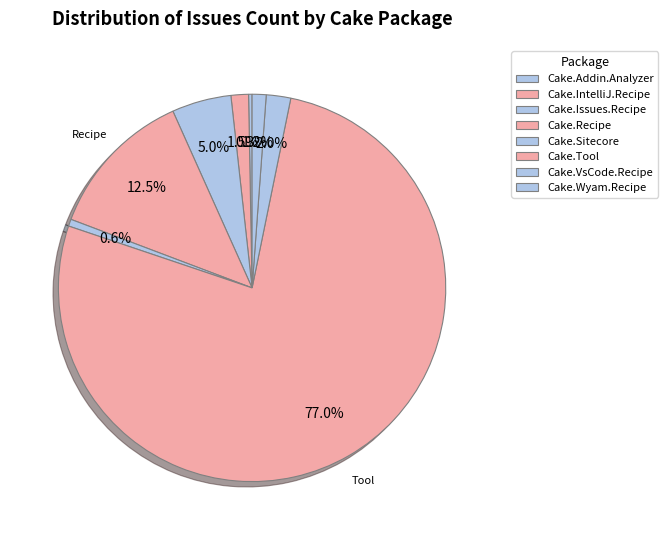

What percentage do Cake.Wyam.Recipe and Cake.Tool together represent?

78.1%